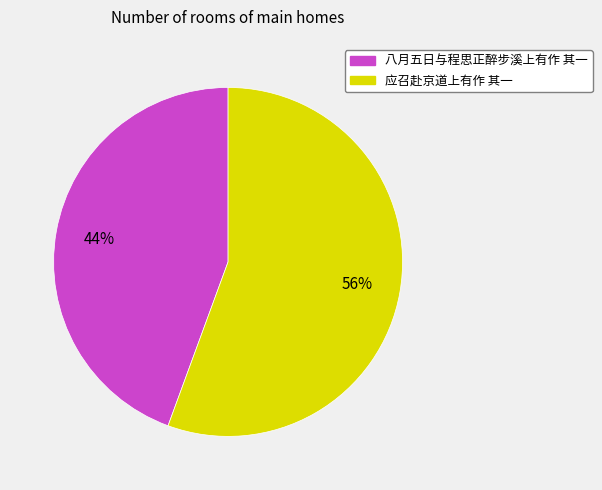

Rank the categories by value from highest to lowest.

应召赴京道上有作 其一, 八月五日与程思正醉步溪上有作 其一